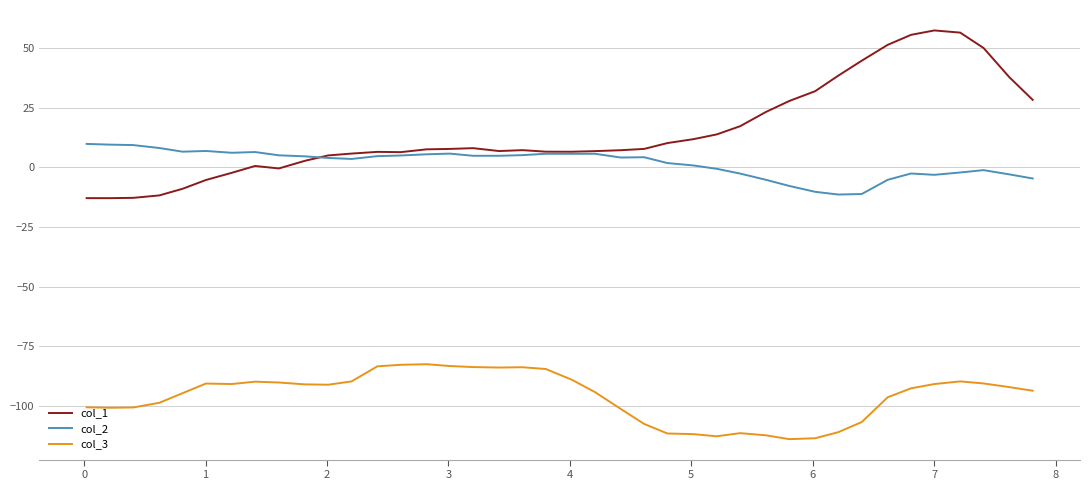

Which series has the largest range (max minus min)?

col_1